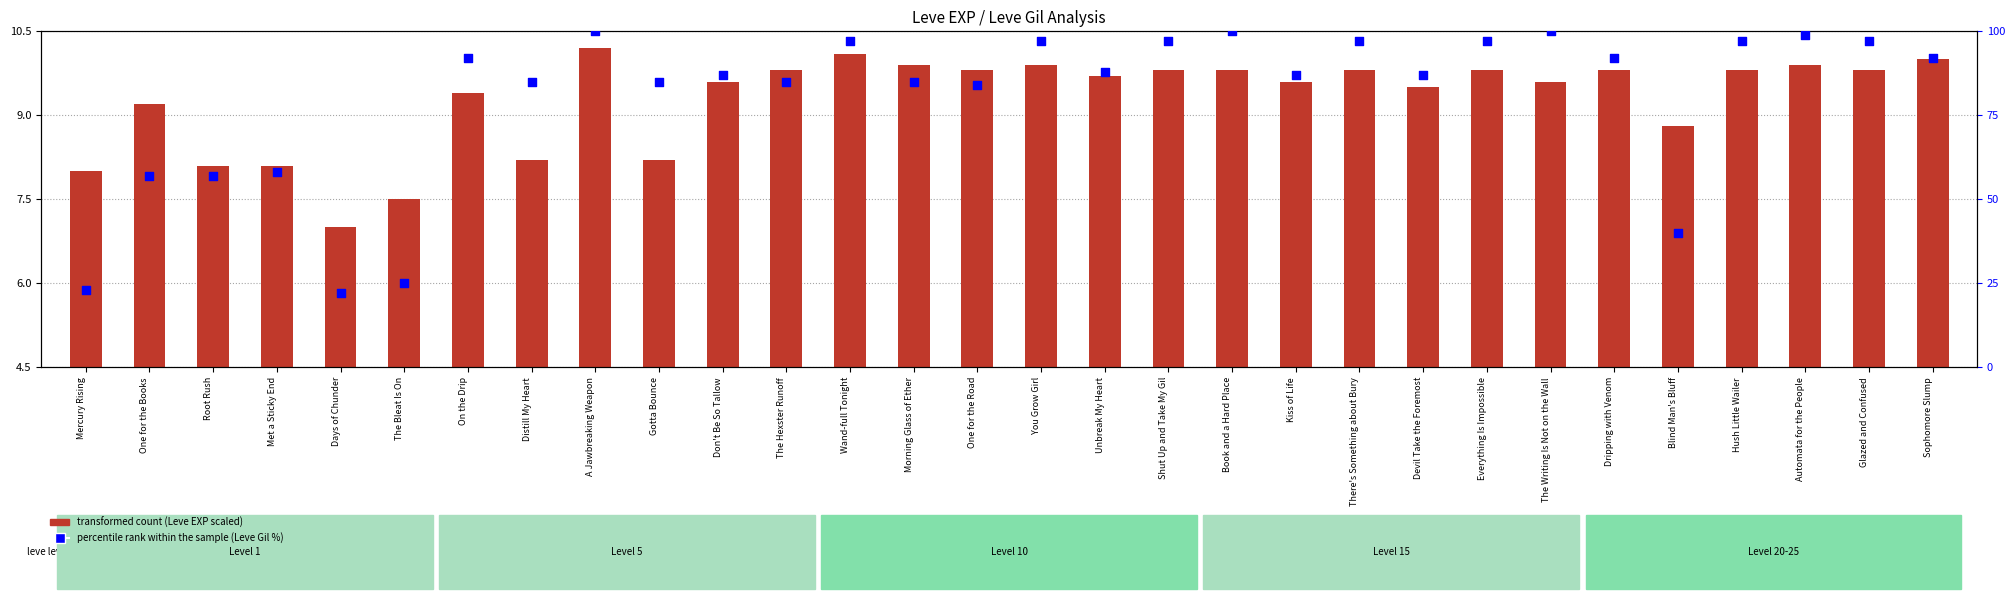

At which category is the sum across all series the highest?

A Jawbreaking Weapon